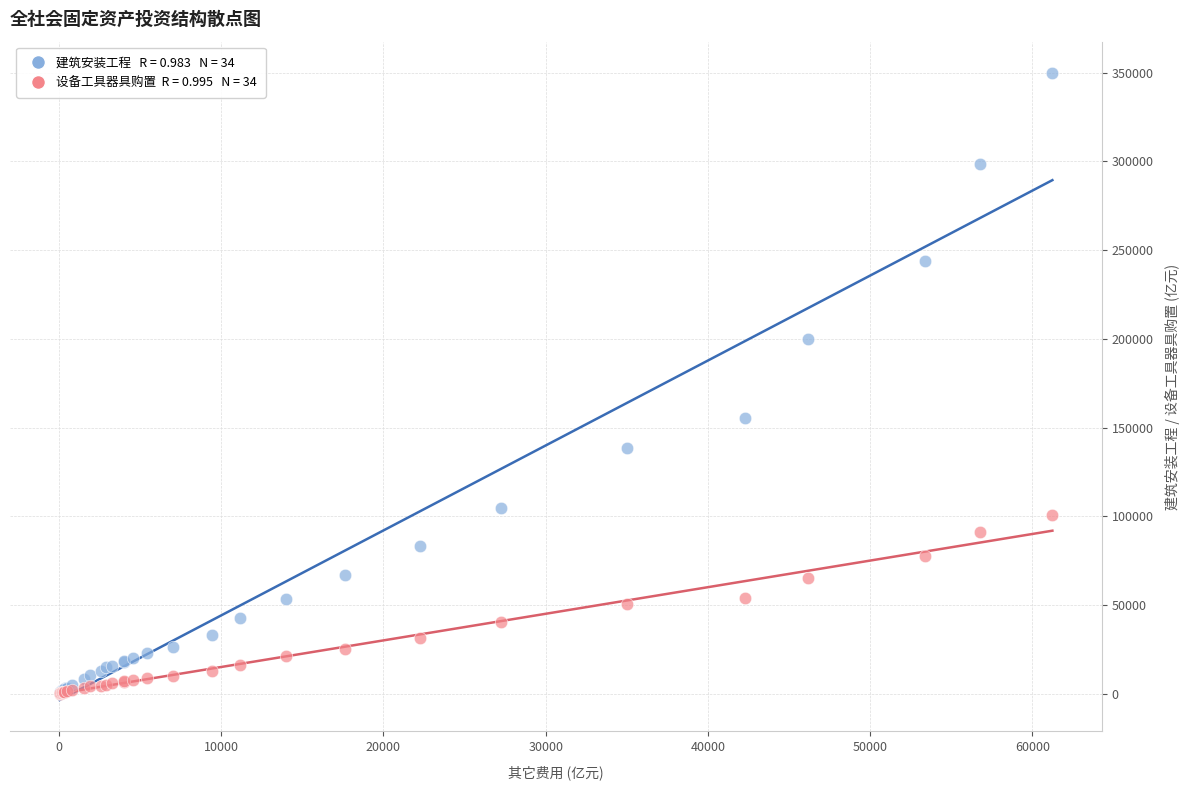

Across all series, what Y value is closest to 175006?

155580.5